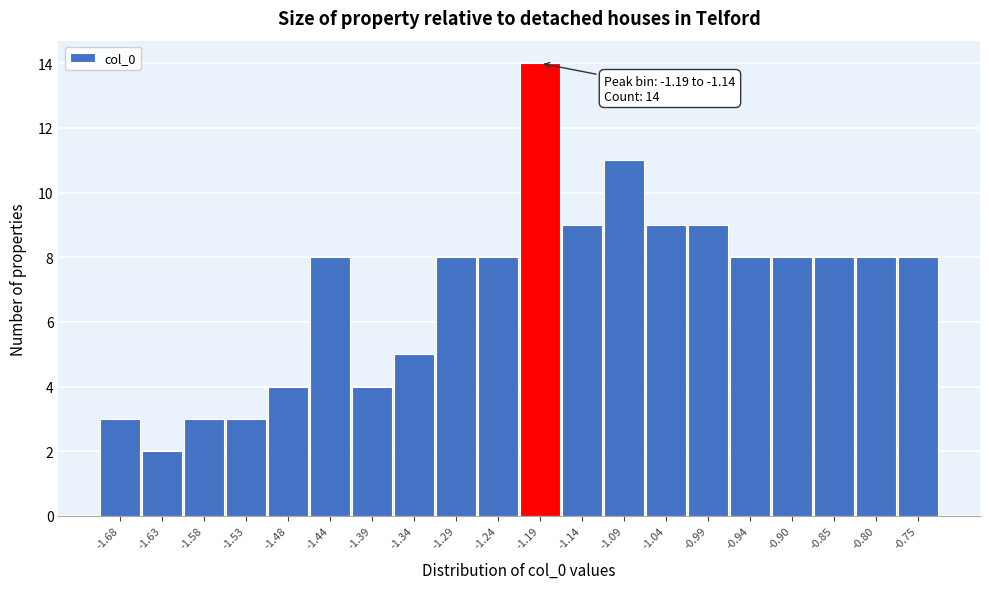

Reading right to left, extract all data points from this chart.

-0.75=8	-0.80=8	-0.85=8	-0.90=8	-0.94=8	-0.99=9	-1.04=9	-1.09=11	-1.14=9	-1.19=14	-1.24=8	-1.29=8	-1.34=5	-1.39=4	-1.44=8	-1.48=4	-1.53=3	-1.58=3	-1.63=2	-1.68=3